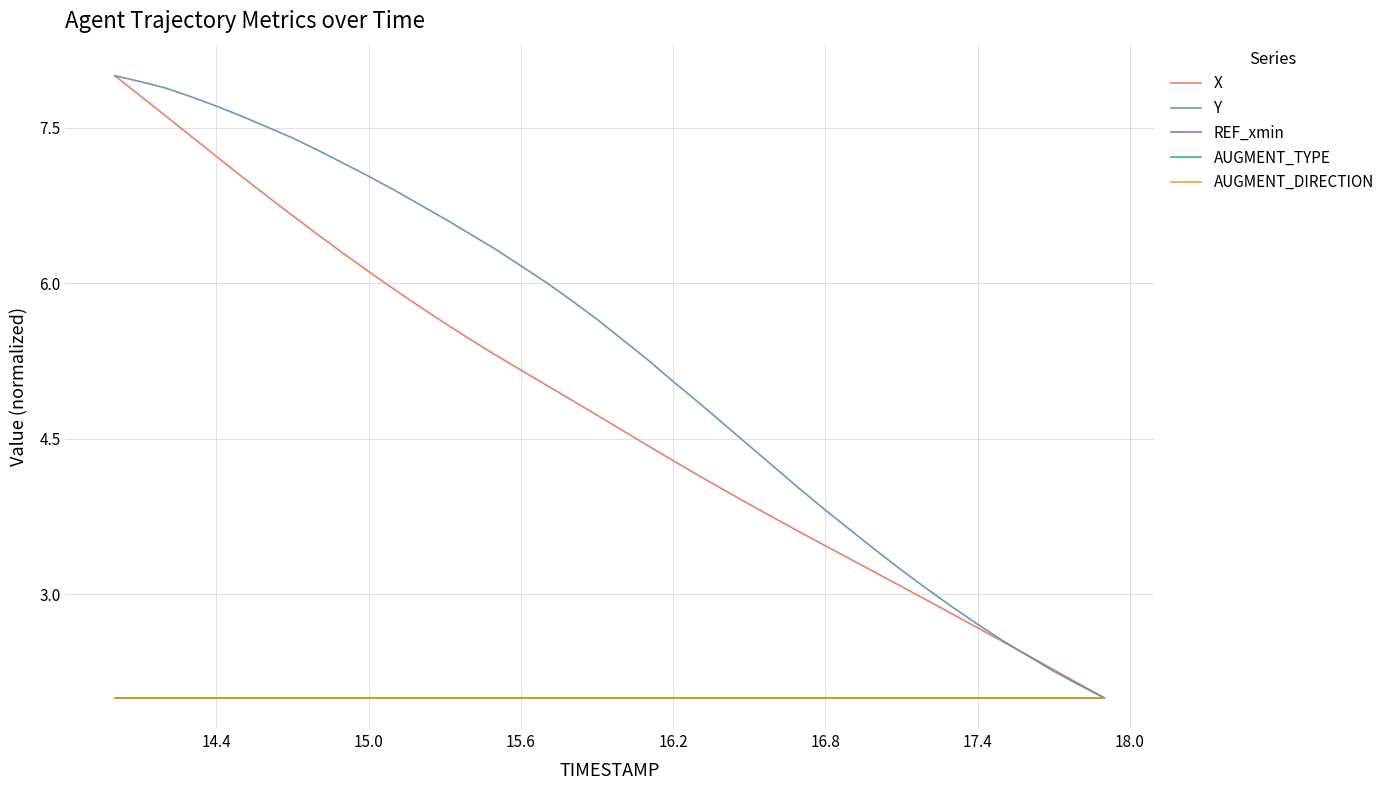

Reading right to left, what are all the values shown in this chart?

X: 2.0	2.1	2.3	2.4	2.5	2.7	2.8	2.9	3.1	3.2	3.3	3.5	3.6	3.7	3.9	4.0	4.1	4.3	4.4	4.6	4.7	4.9	5.0	5.2	5.3	5.5	5.6	5.8	5.9	6.1	6.3	6.5	6.7	6.8	7.0	7.2	7.4	7.6	7.8	8.0
Y: 2.0	2.1	2.3	2.4	2.6	2.7	2.9	3.1	3.2	3.4	3.6	3.8	4.0	4.2	4.4	4.6	4.9	5.1	5.3	5.5	5.7	5.8	6.0	6.2	6.3	6.5	6.6	6.8	6.9	7.0	7.2	7.3	7.4	7.5	7.6	7.7	7.8	7.9	7.9	8.0
REF_xmin: 2.0	2.0	2.0	2.0	2.0	2.0	2.0	2.0	2.0	2.0	2.0	2.0	2.0	2.0	2.0	2.0	2.0	2.0	2.0	2.0	2.0	2.0	2.0	2.0	2.0	2.0	2.0	2.0	2.0	2.0	2.0	2.0	2.0	2.0	2.0	2.0	2.0	2.0	2.0	2.0
AUGMENT_TYPE: 2.0	2.0	2.0	2.0	2.0	2.0	2.0	2.0	2.0	2.0	2.0	2.0	2.0	2.0	2.0	2.0	2.0	2.0	2.0	2.0	2.0	2.0	2.0	2.0	2.0	2.0	2.0	2.0	2.0	2.0	2.0	2.0	2.0	2.0	2.0	2.0	2.0	2.0	2.0	2.0
AUGMENT_DIRECTION: 2.0	2.0	2.0	2.0	2.0	2.0	2.0	2.0	2.0	2.0	2.0	2.0	2.0	2.0	2.0	2.0	2.0	2.0	2.0	2.0	2.0	2.0	2.0	2.0	2.0	2.0	2.0	2.0	2.0	2.0	2.0	2.0	2.0	2.0	2.0	2.0	2.0	2.0	2.0	2.0